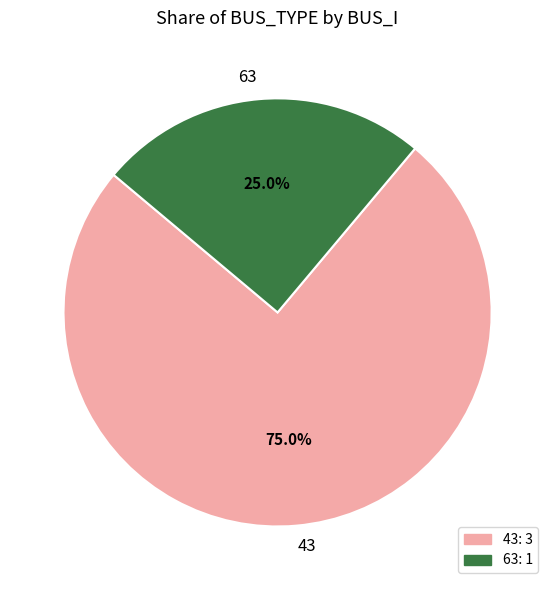

Is there any slice that represents more than half of the pie?

Yes